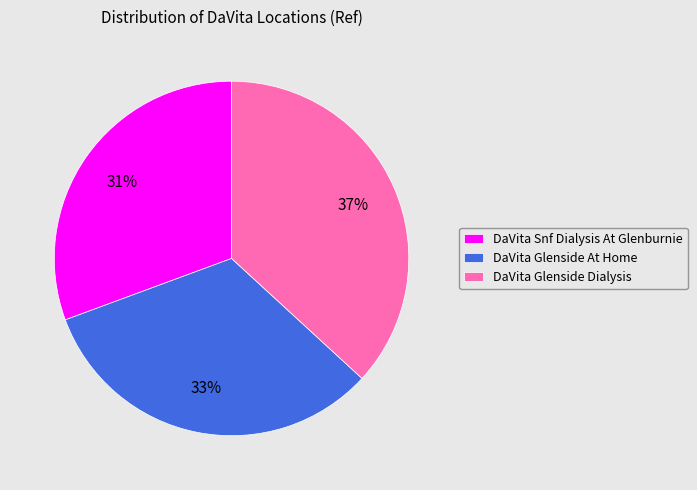

To the nearest percent, what is the difference between the largest and smallest slice percentages?

6%